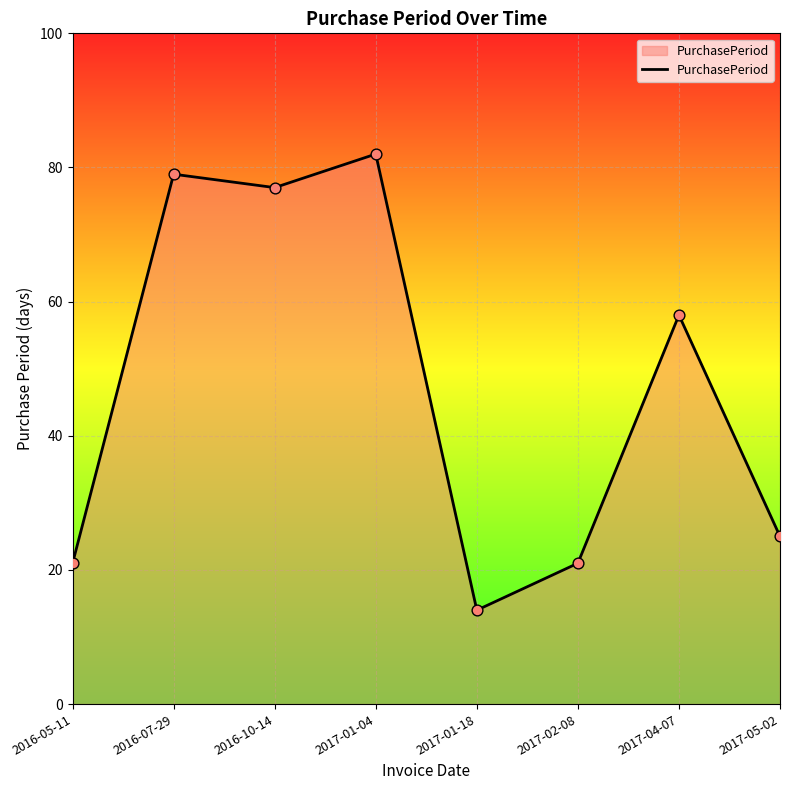

What is the change in value from 2017-01-18 to 2017-04-07?

+44